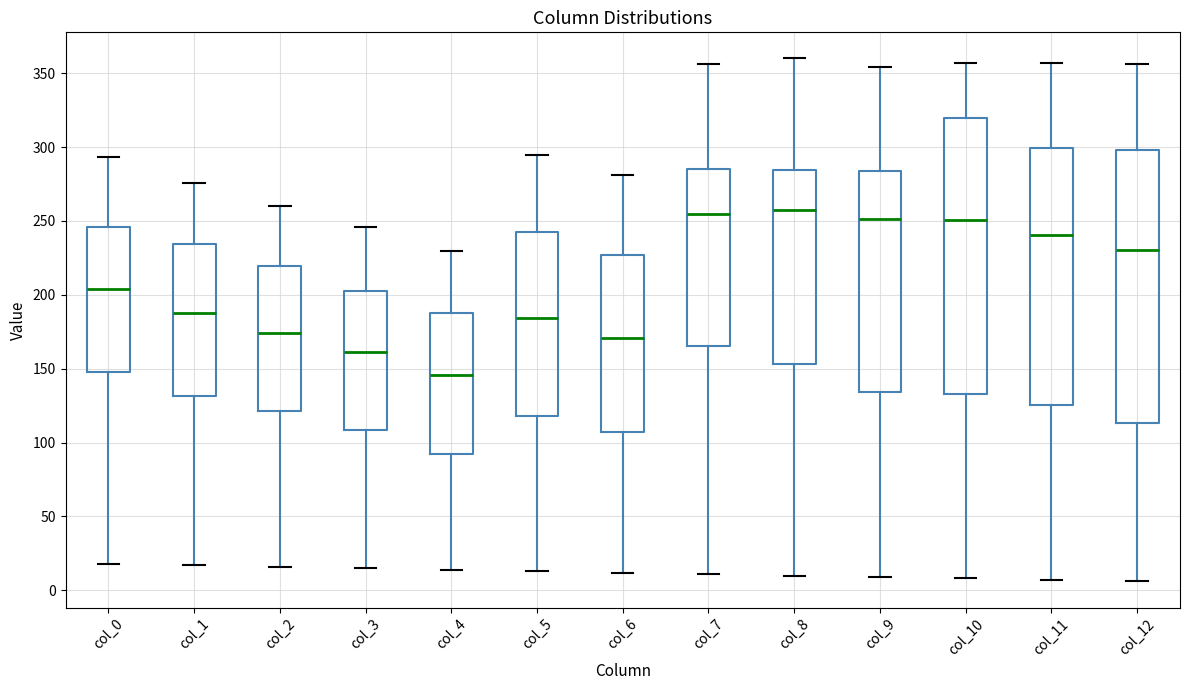

Where is the upper edge of the box for col_0 on the y-axis? The values are not printed on the chart, so give them approximately, as read against the axis.

245